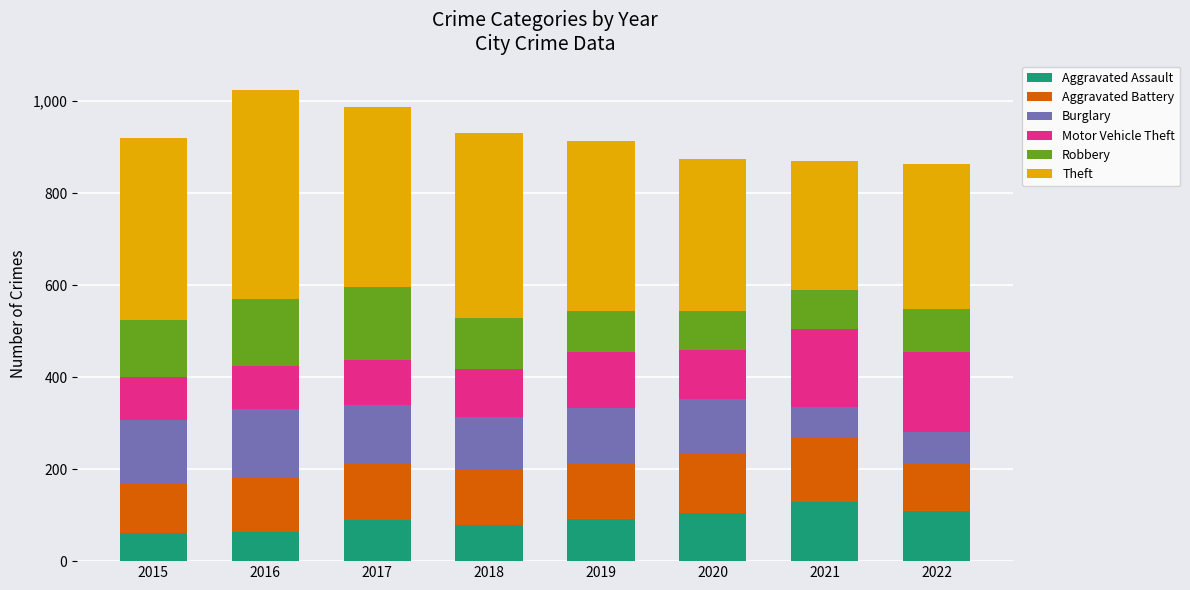

Are the bars horizontal?

No